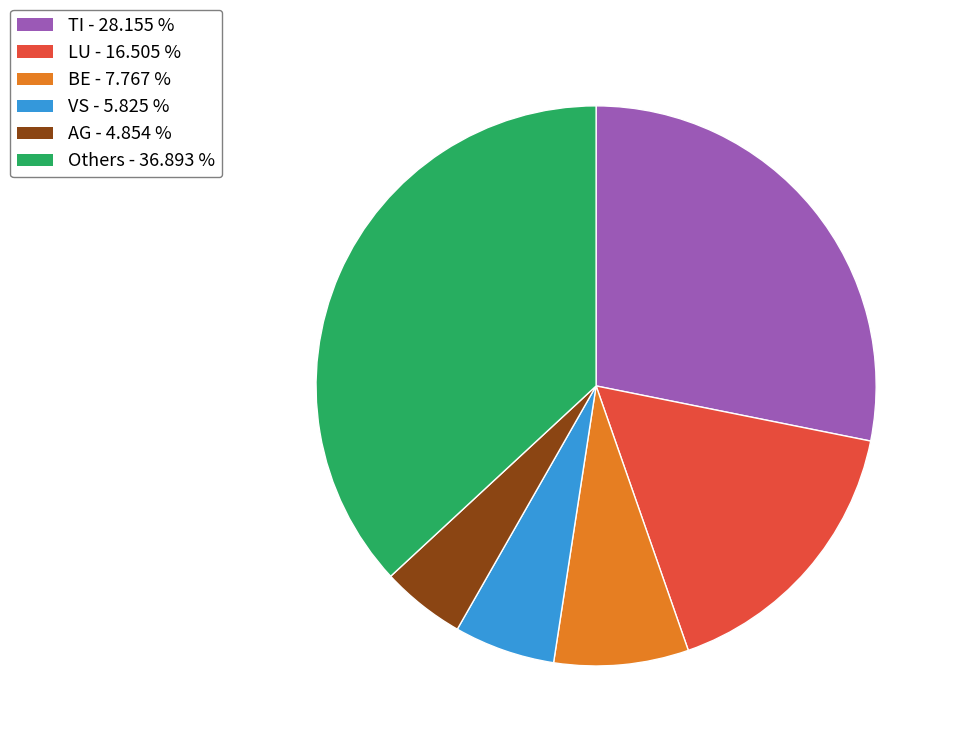

How many slices are in this pie chart?

6